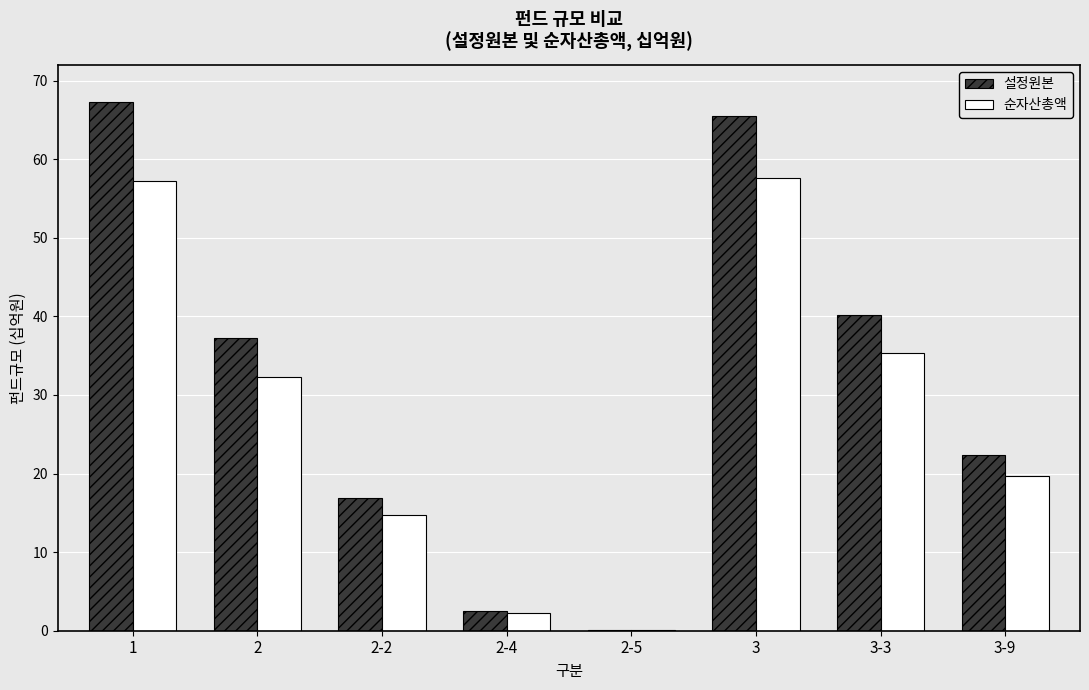

How many data points in 순자산총액 are above 32?

4